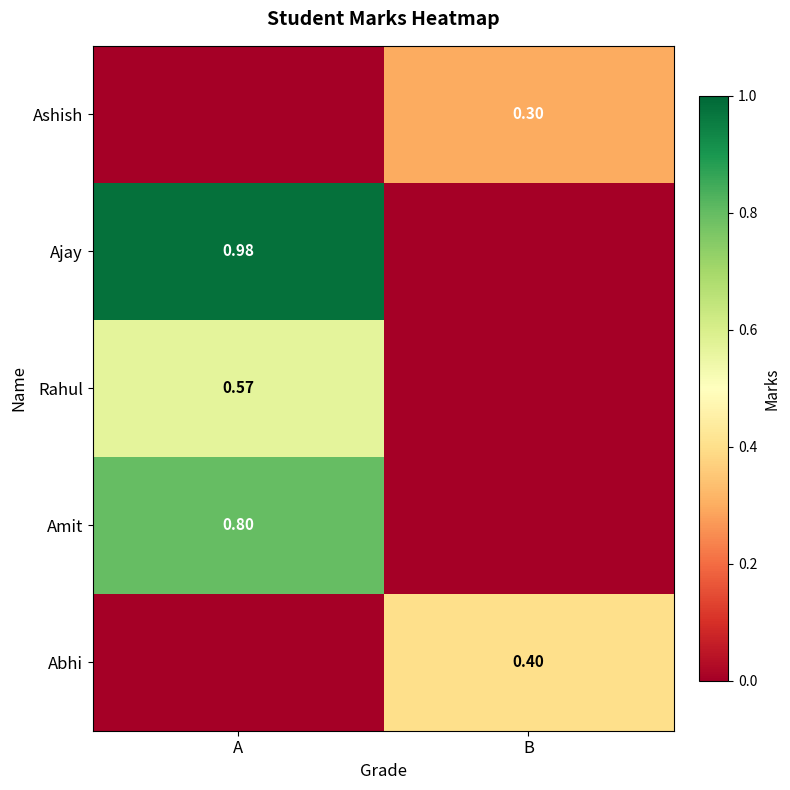

At which label does Rahul reach its minimum?

B